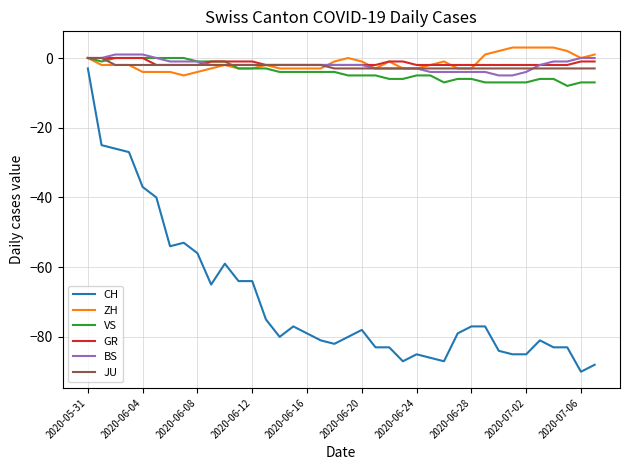

What is the sum of all GR values?

-58